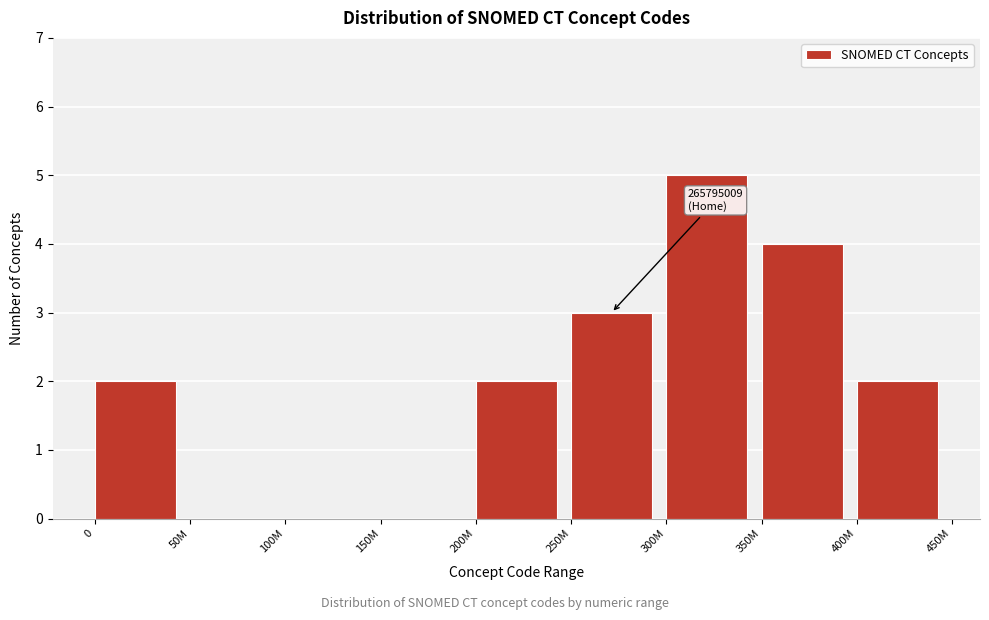

Reading left to right, list all the values displayed in this chart.

0=2	50M=0	100M=0	150M=0	200M=2	250M=3	300M=5	350M=4	400M=2